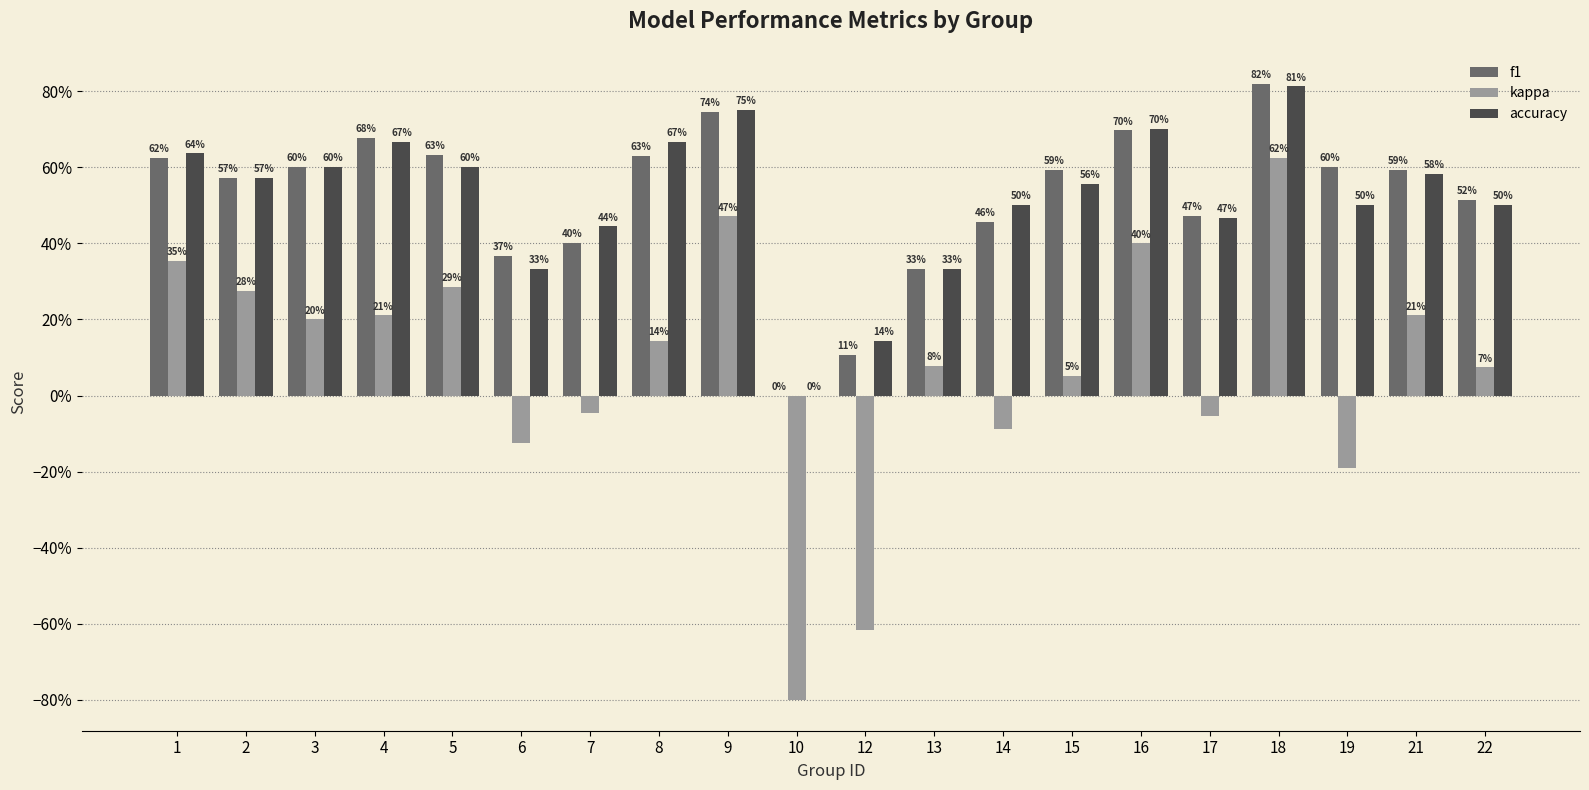

What are all the series names shown in the legend?

f1, kappa, accuracy